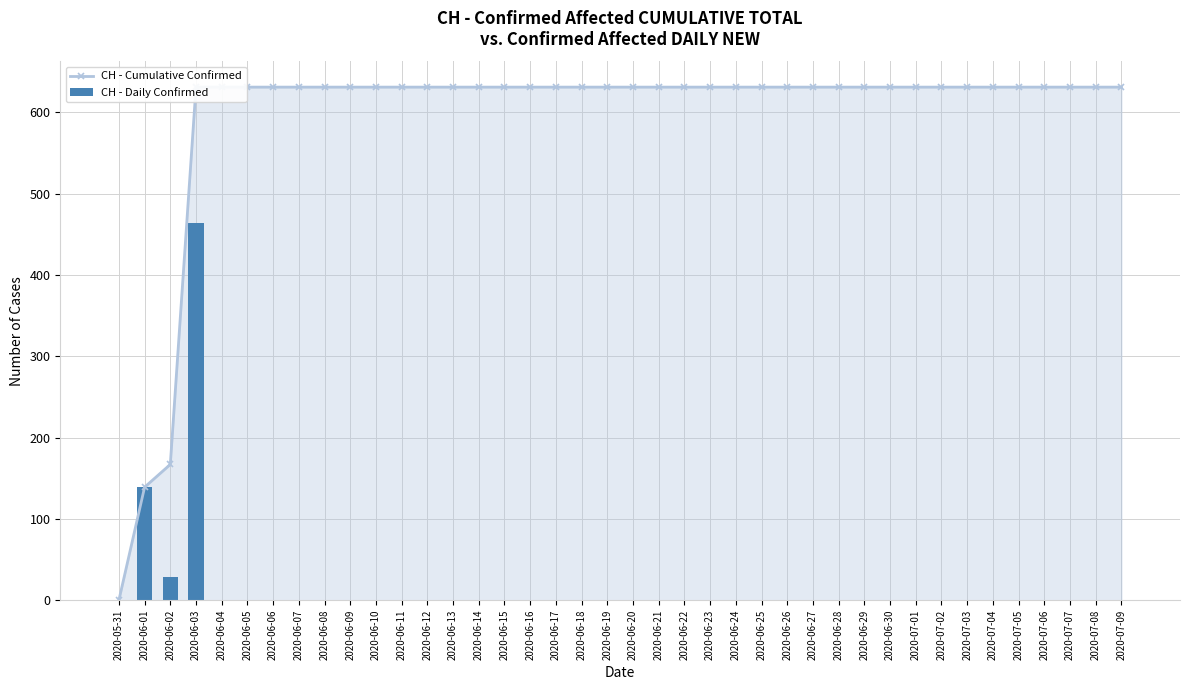

What is the sum of all CH - Cumulative Confirmed values?

23653